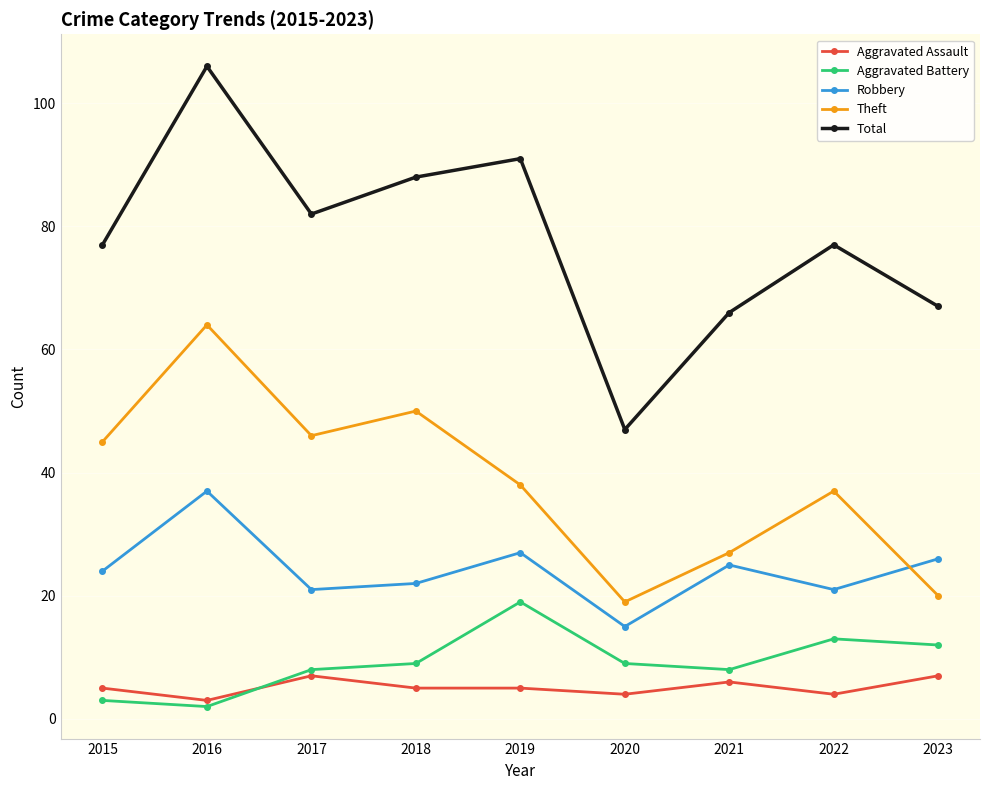

What is the average value of the Theft series?

38